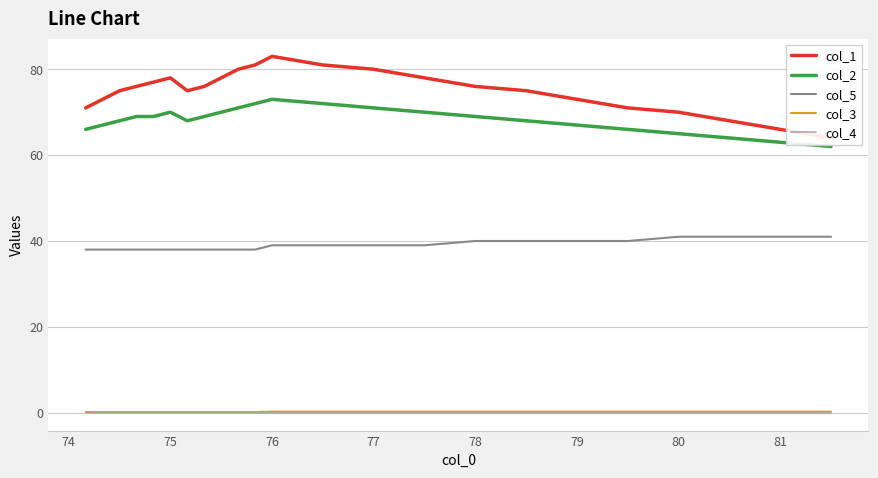

True or false: col_5 and col_2 intersect in this chart.

False